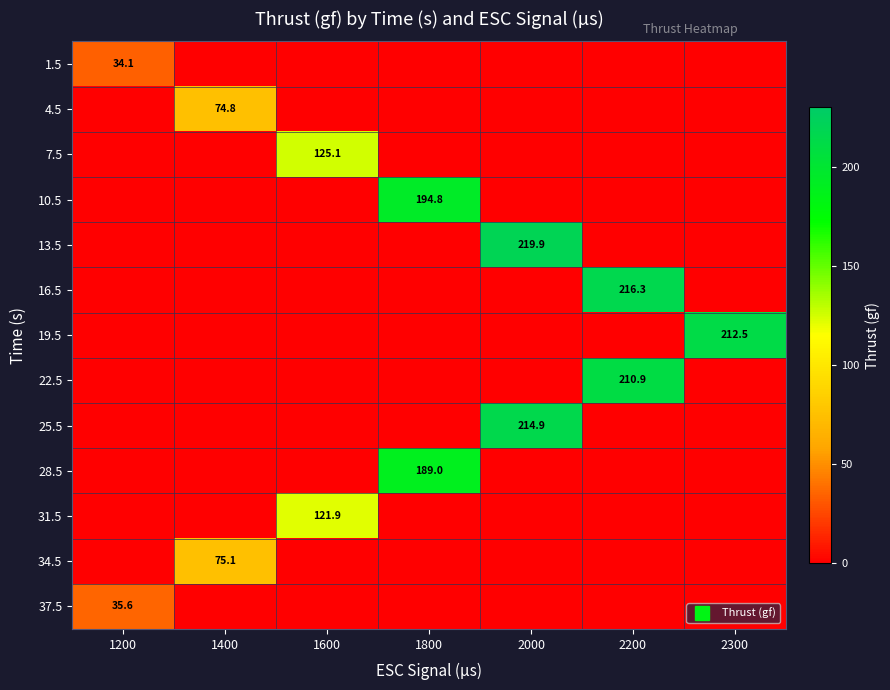

The 31.5 series shows 0.0 at 2000. True or false?

True